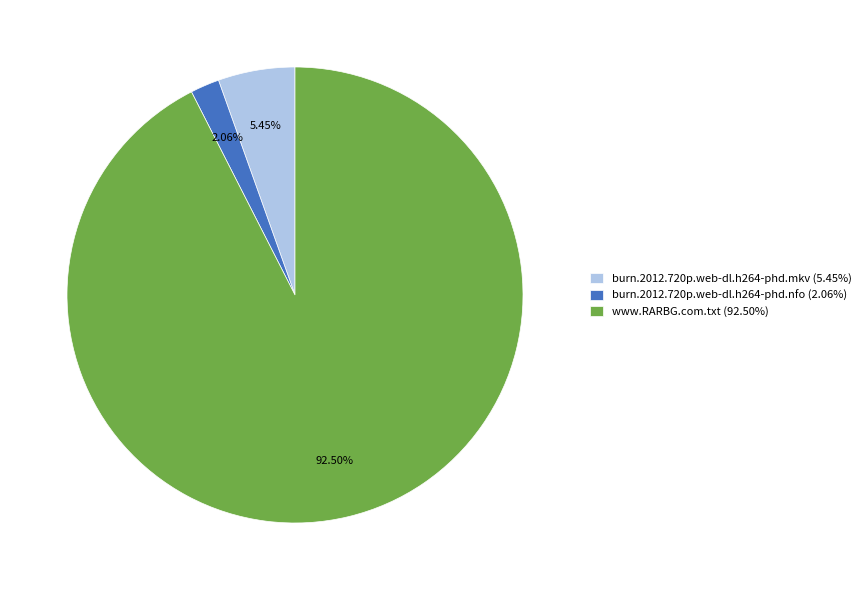

Which category accounts for the majority?

www.RARBG.com.txt